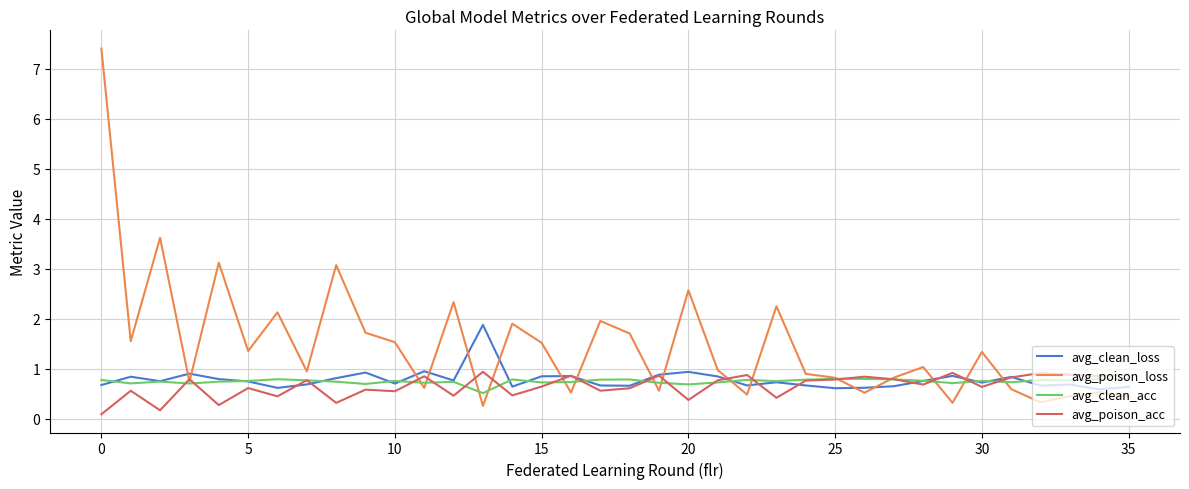

Which series has the largest total across all categories?

avg_poison_loss